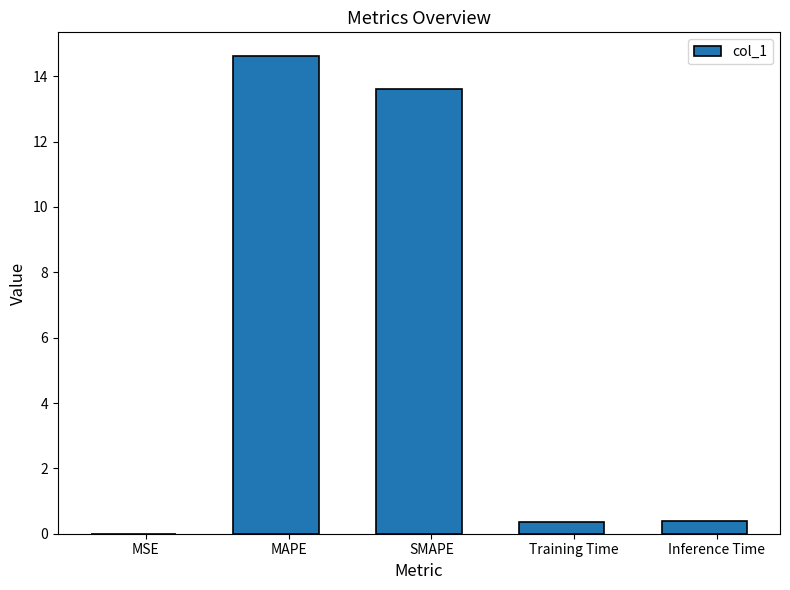

True or false: the data shows 18.7 at SMAPE.

False